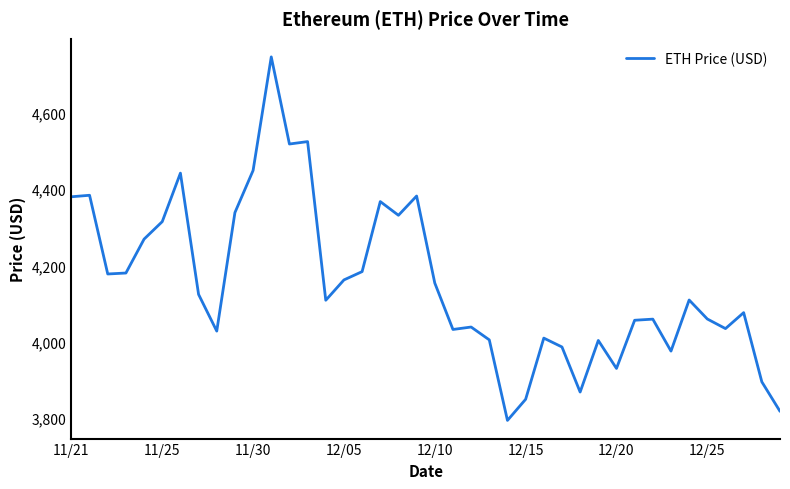

What is the difference between the maximum and minimum values?

952.1